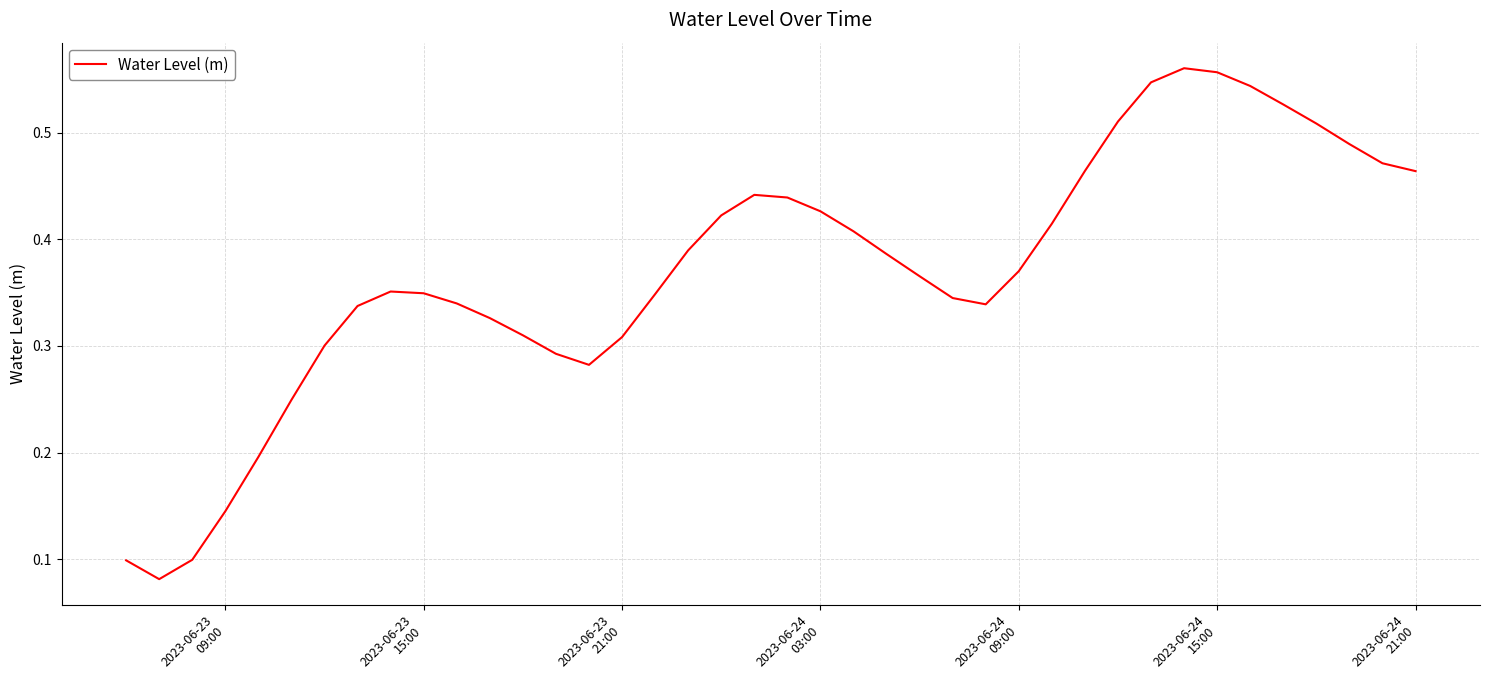

Reading left to right, what are all the values shown in this chart?

0.1	0.1	0.1	0.1	0.2	0.2	0.3	0.3	0.4	0.3	0.3	0.3	0.3	0.3	0.3	0.3	0.3	0.4	0.4	0.4	0.4	0.4	0.4	0.4	0.4	0.3	0.3	0.4	0.4	0.5	0.5	0.5	0.6	0.6	0.5	0.5	0.5	0.5	0.5	0.5